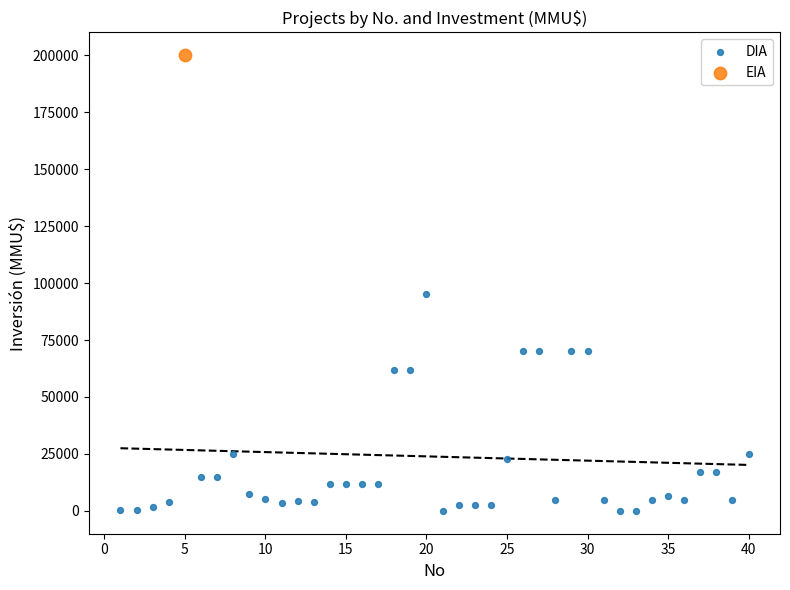

What are all the series names shown in the legend?

DIA, EIA